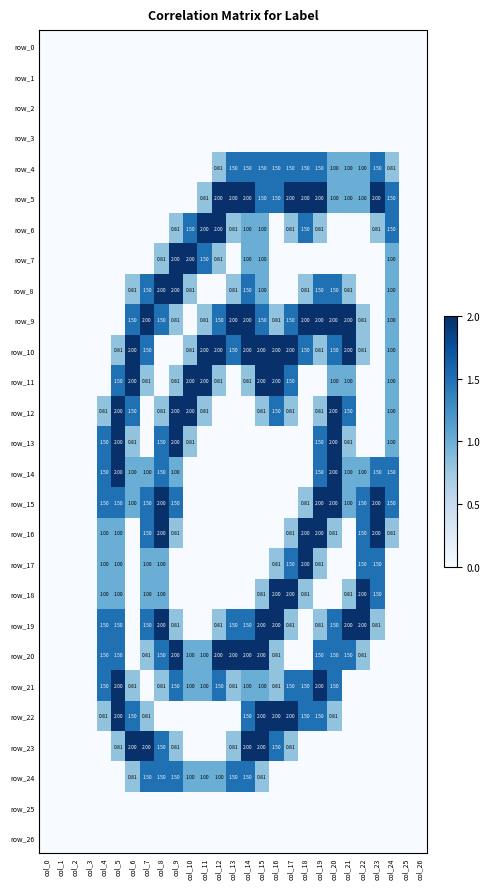

What is the total value across all series at col_20?

22.1